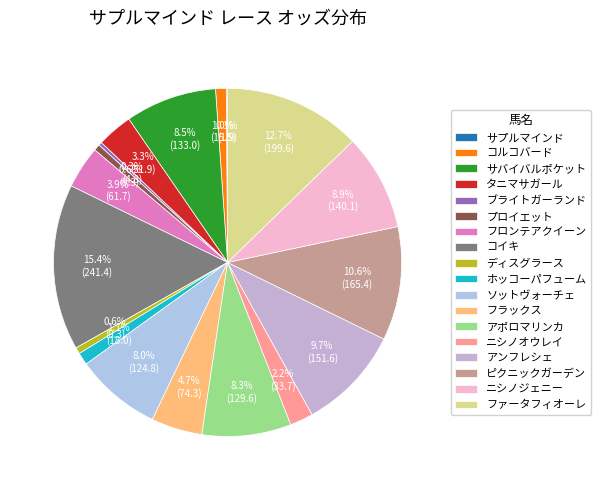

What percentage is the タニマサガール slice, to the nearest percent?

3%